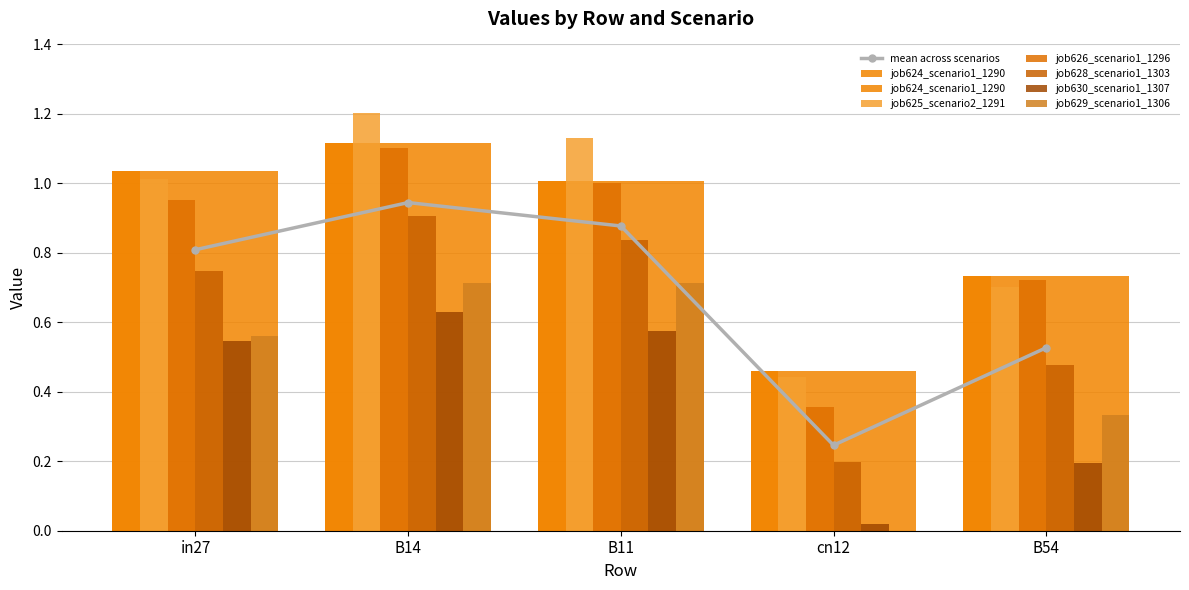

What is the difference between the second highest and minimum values in the job625_scenario2_1291 series?

0.7